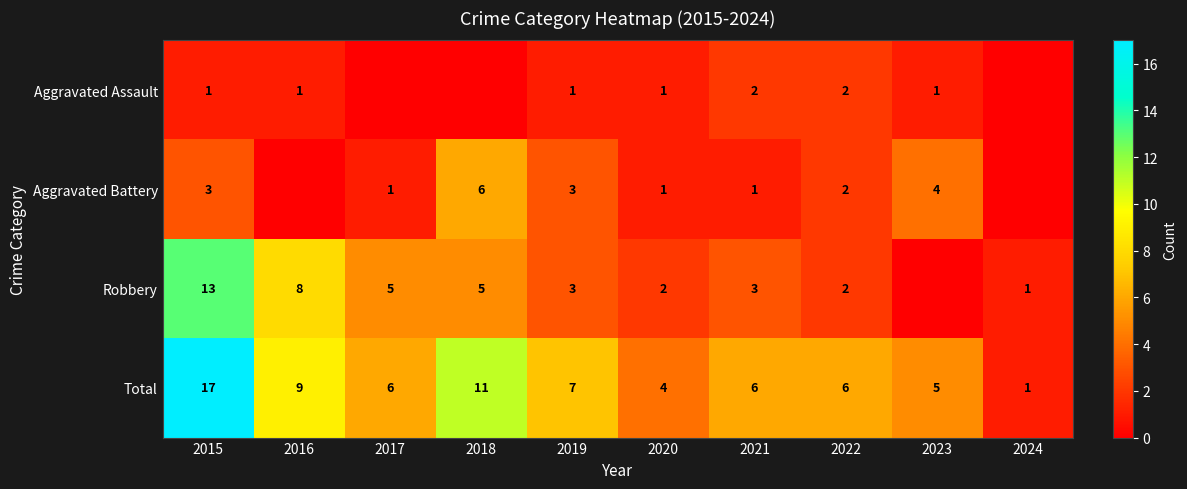

What is the difference between the highest and lowest values at 2020?

3